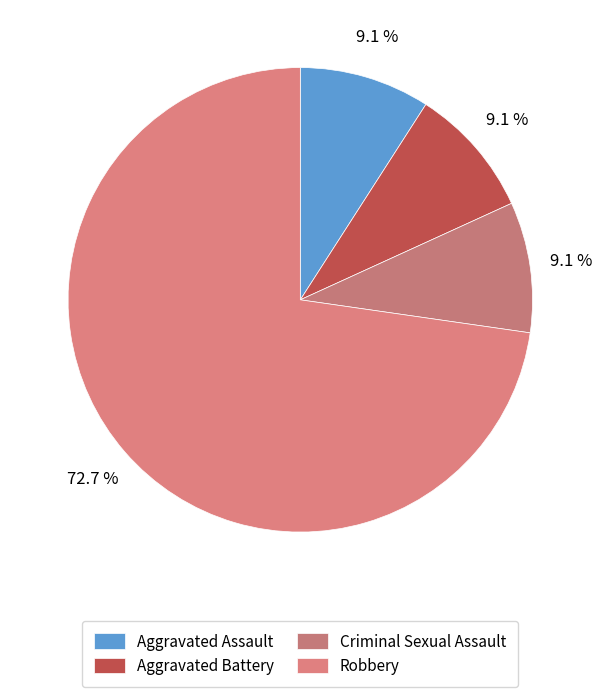

How many slices are in this pie chart?

4